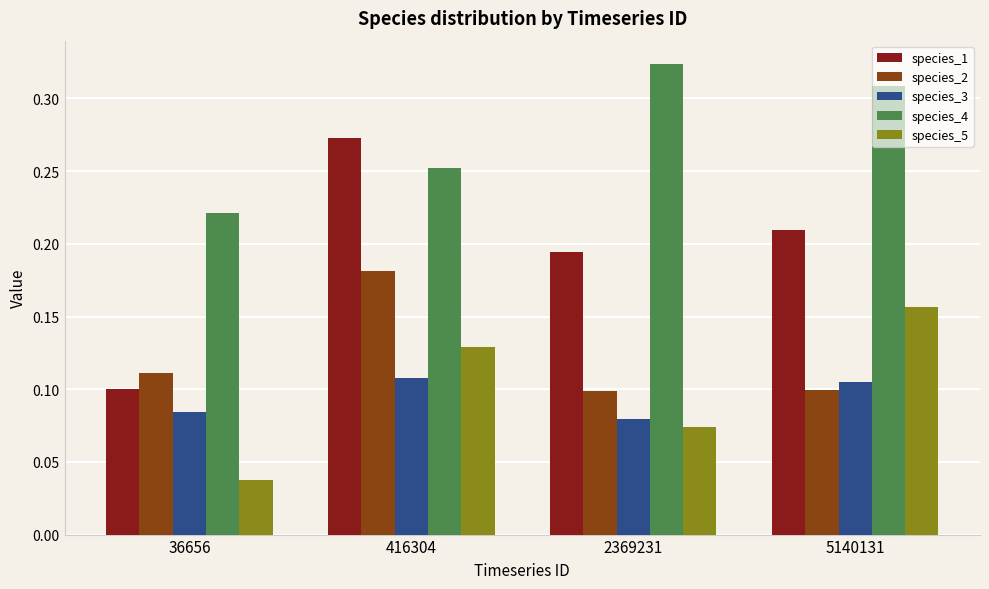

At which label does species_1 reach its minimum?

36656